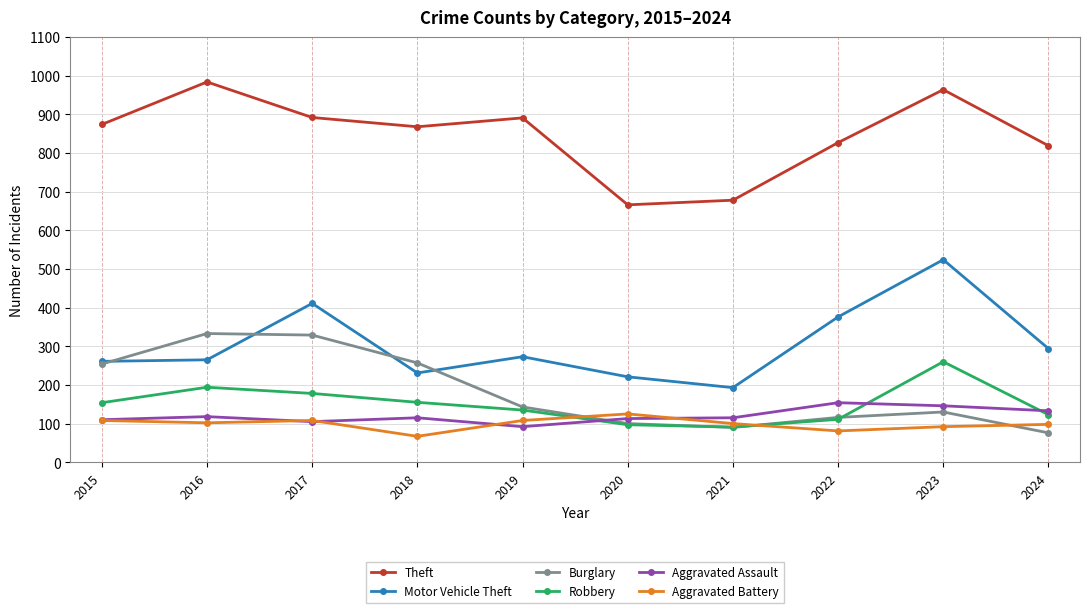

Where is Burglary nearest to the value 204?

2015